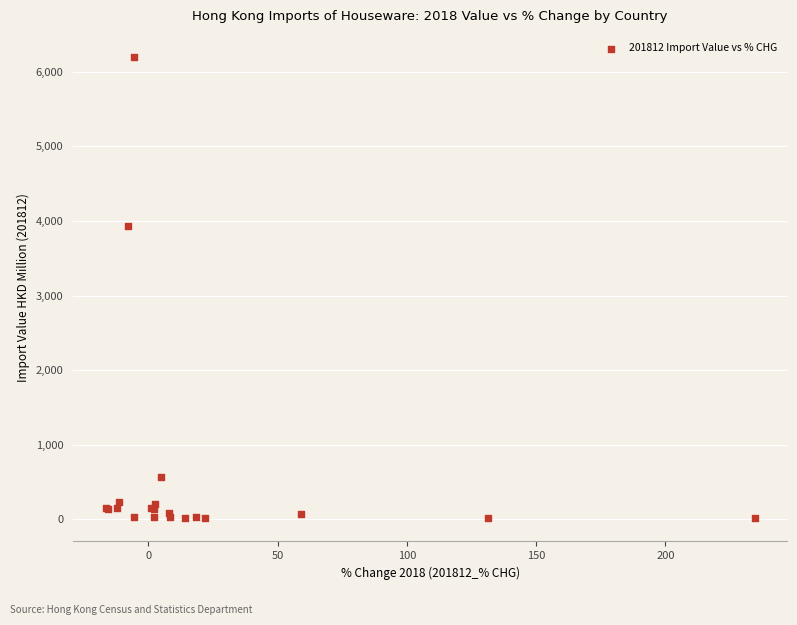

What Y value in the scatter plot is closest to 3105?

3925.8